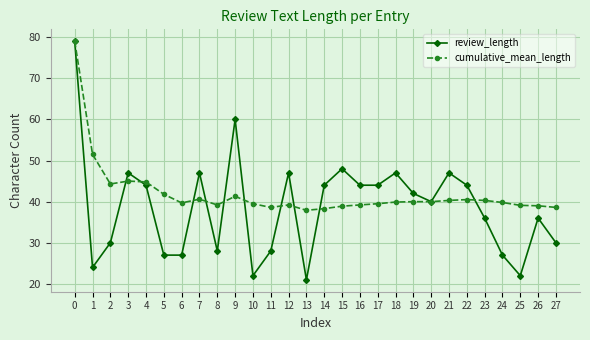

What is the approximate value of review_length at 16?

44.0